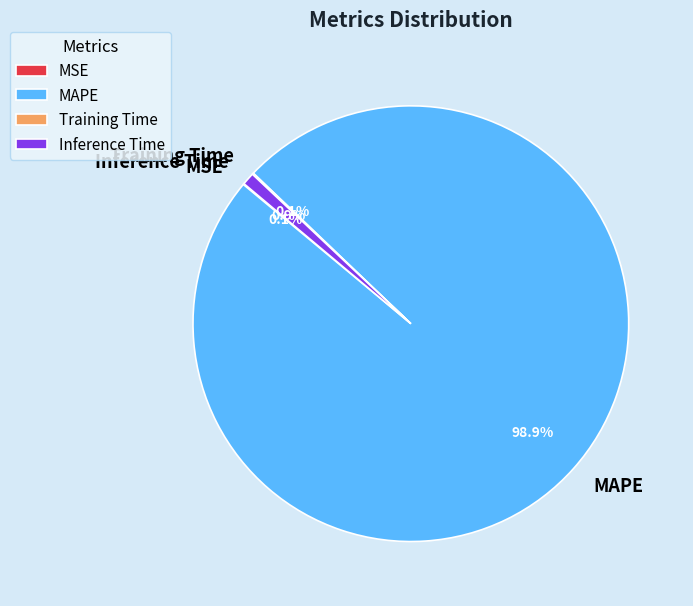

Which slice is the largest?

MAPE